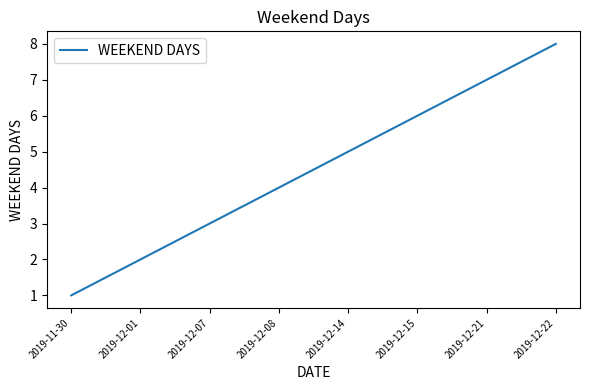

What is the maximum value shown in the chart?

8